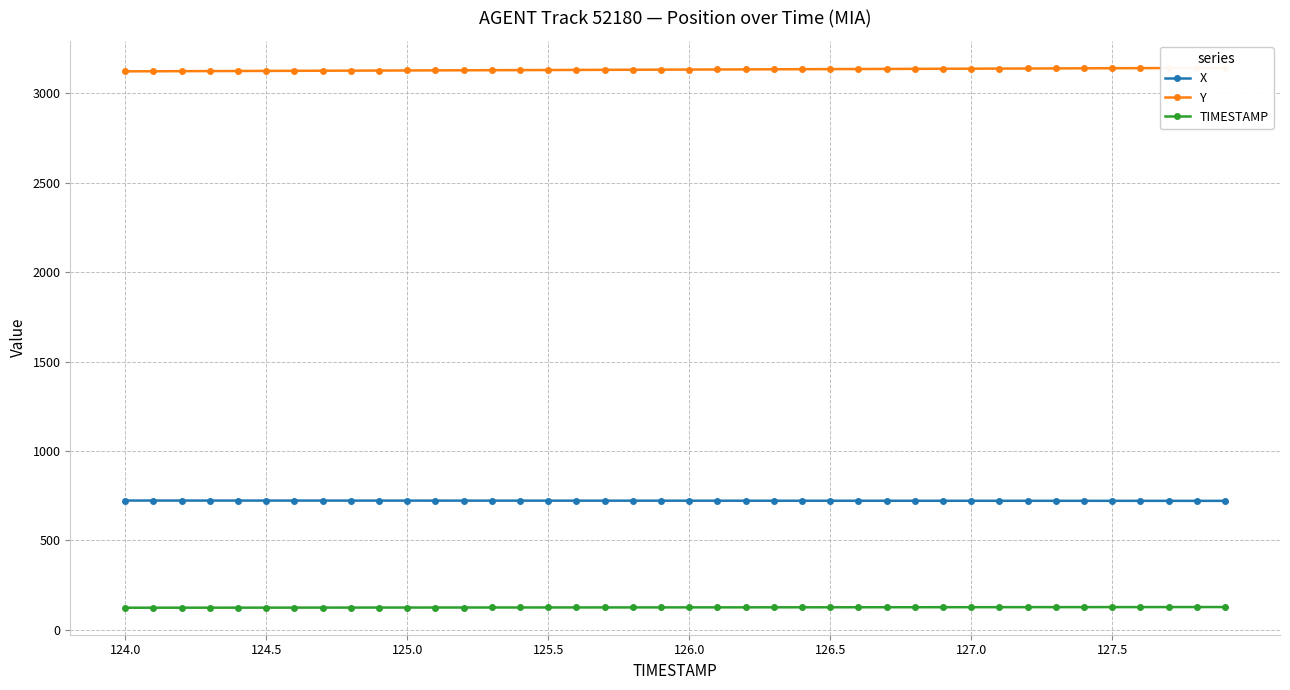

What is the maximum value for TIMESTAMP?

127.9